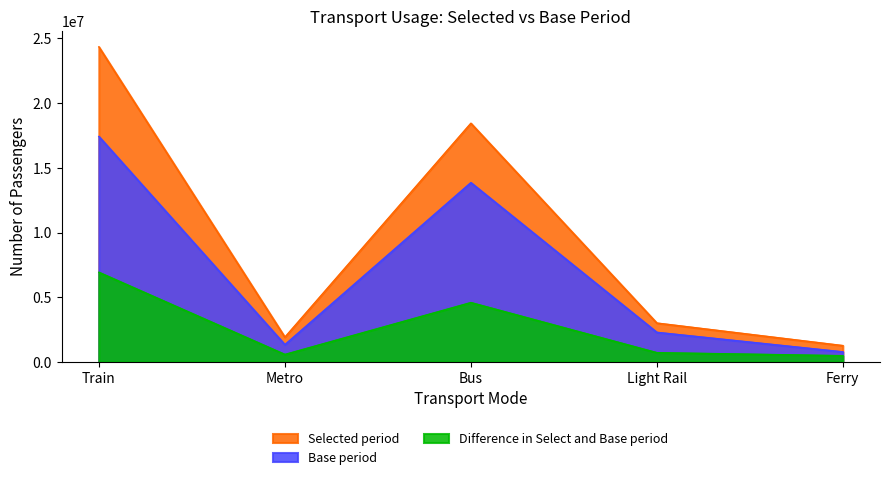

True or false: Difference in Select and Base period and Base period intersect in this chart.

False